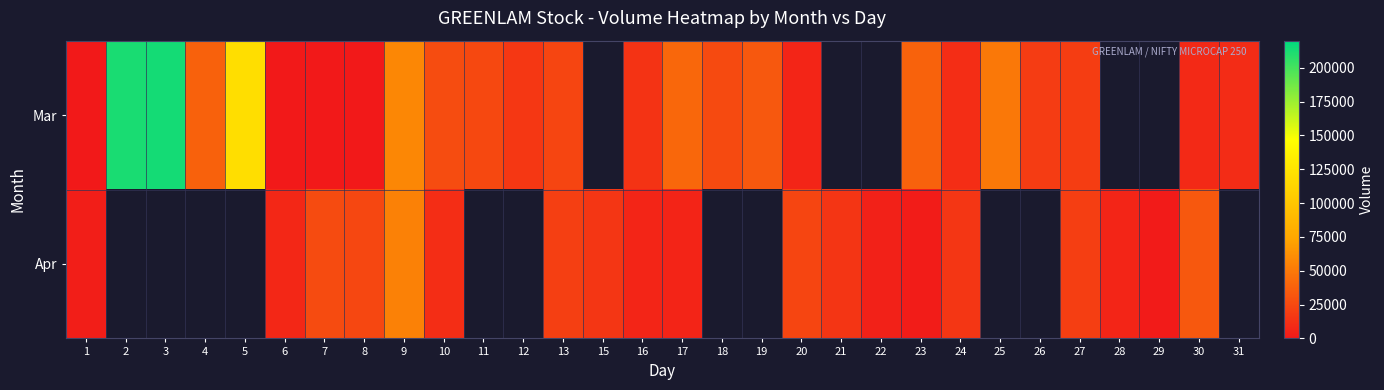

Is it true that Apr equals 6560.0 at 16?

True